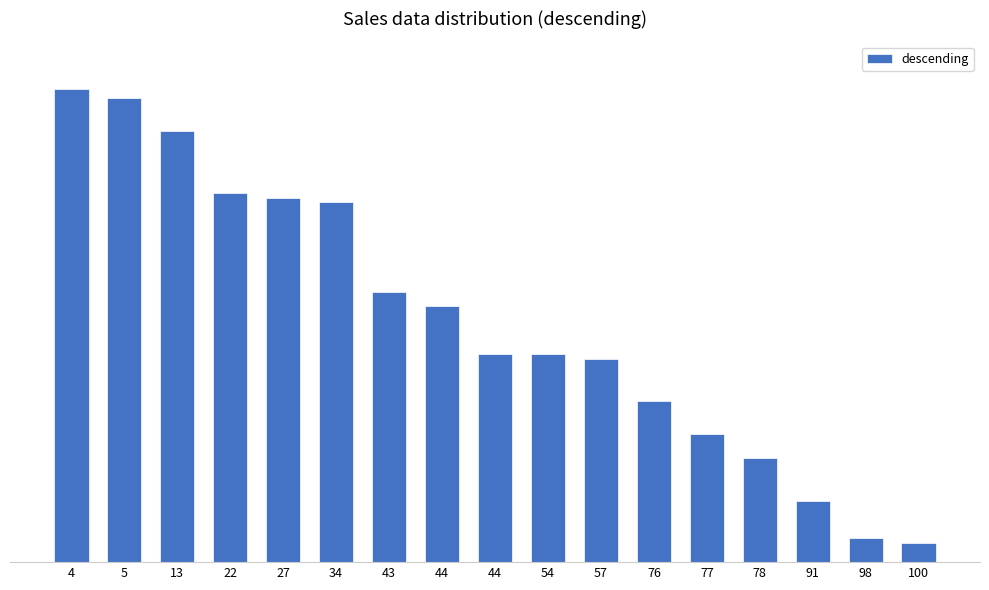

Does the chart contain any negative values?

No